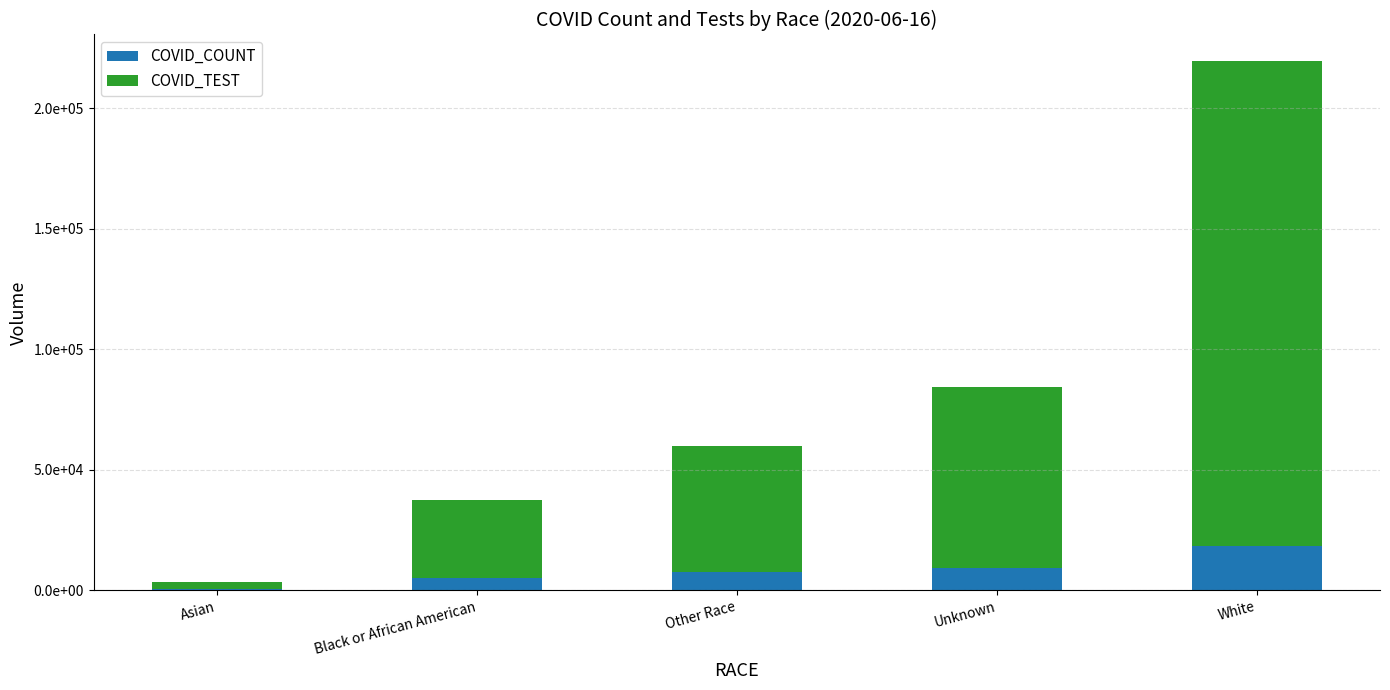

Which series changed the most between Asian and Unknown?

COVID_TEST